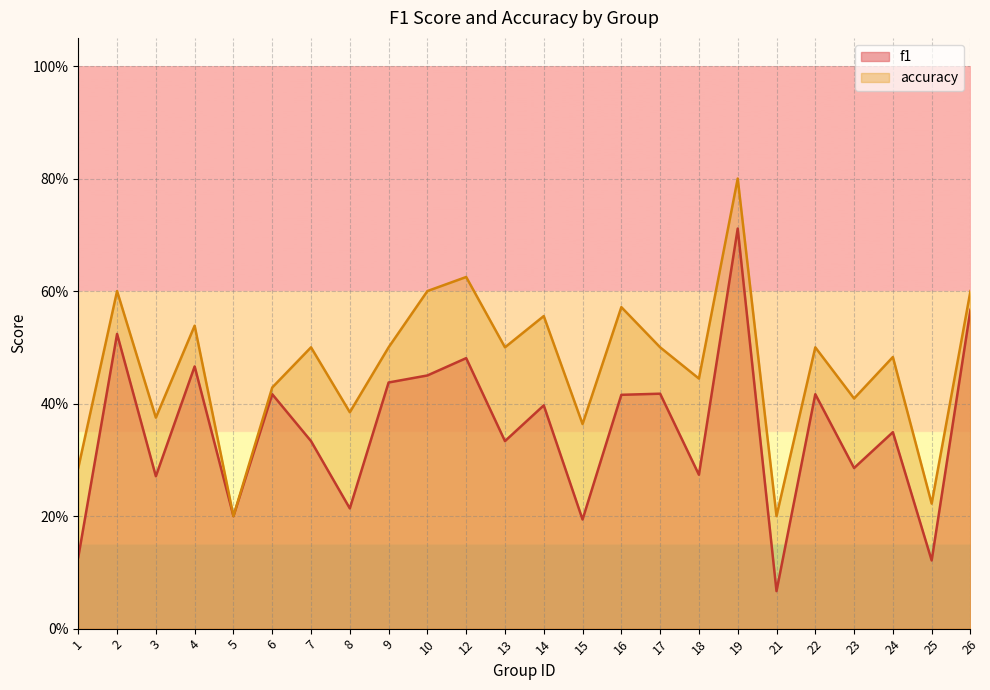

At how many categories does at least one series exceed 0?

24